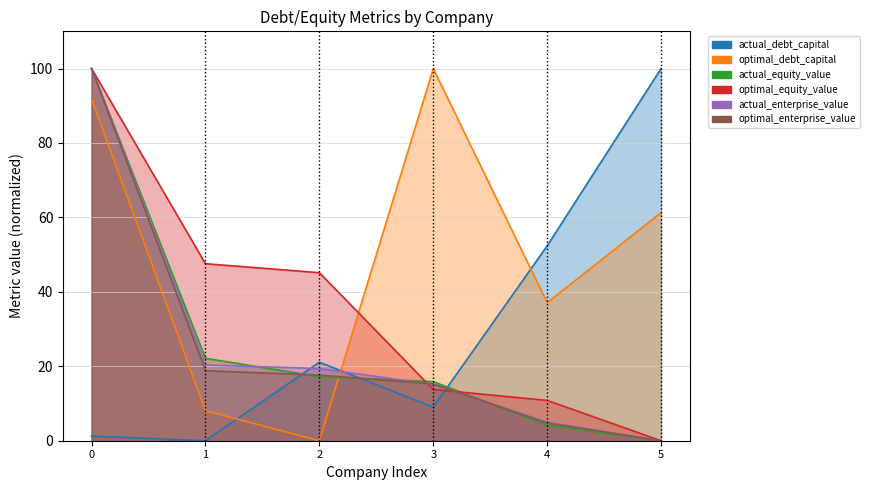

Reading left to right, list all the values displayed in this chart.

actual_debt_capital: 1.2	0.0	21.1	9.0	52.4	100.0
optimal_debt_capital: 91.9	8.1	0.0	100.0	37.1	61.3
actual_equity_value: 100.0	22.1	17.2	15.9	4.2	0.0
optimal_equity_value: 100.0	47.6	45.1	13.8	10.8	0.0
actual_enterprise_value: 100.0	20.4	19.4	15.1	5.0	0.0
optimal_enterprise_value: 100.0	18.8	17.6	15.3	4.7	0.0